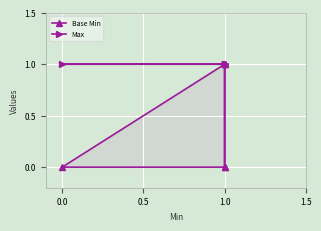

Does the chart display data point markers on the line(s)?

Yes